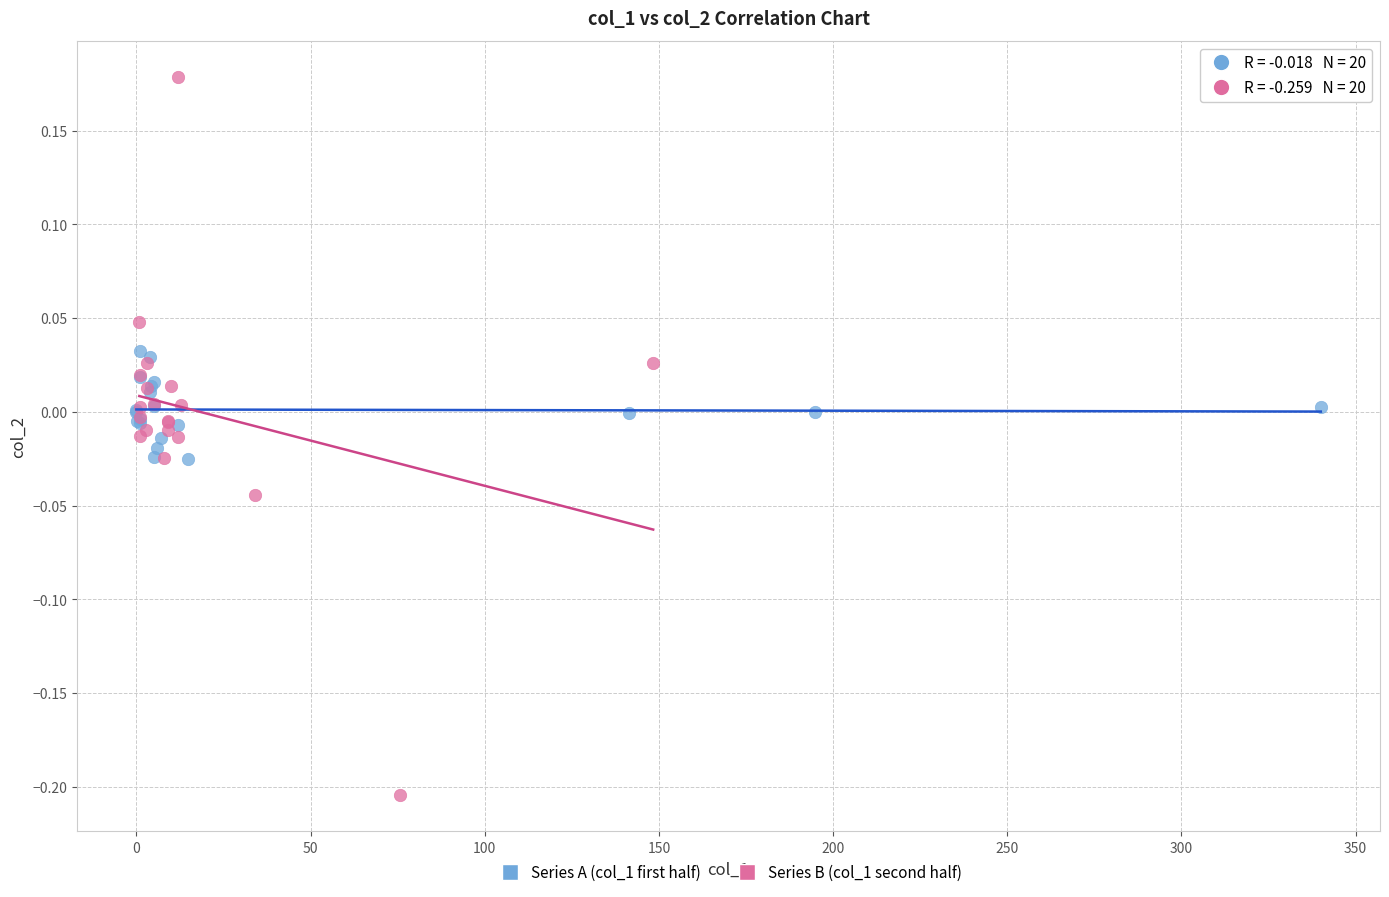

What are all the series names shown in the legend?

Series A (col_1 first half), Series B (col_1 second half)